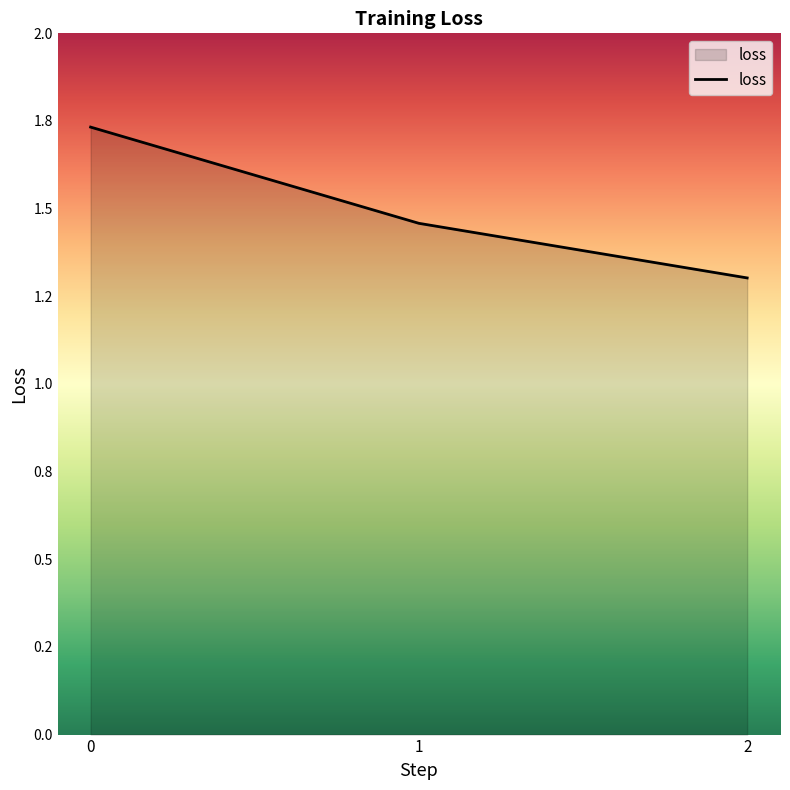

Is this an area chart (filled region under the line)?

Yes